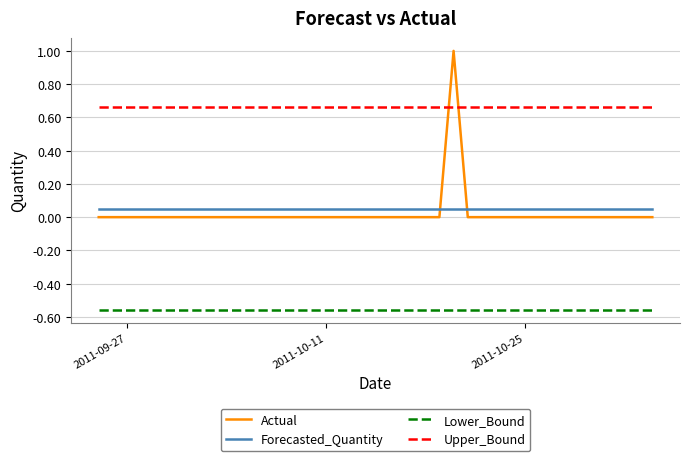

True or false: Lower_Bound and Actual cross at least once.

False